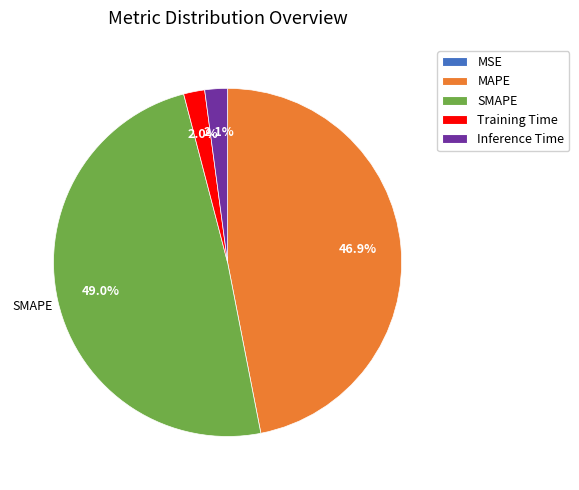

Which has a higher value, MAPE or Training Time?

MAPE